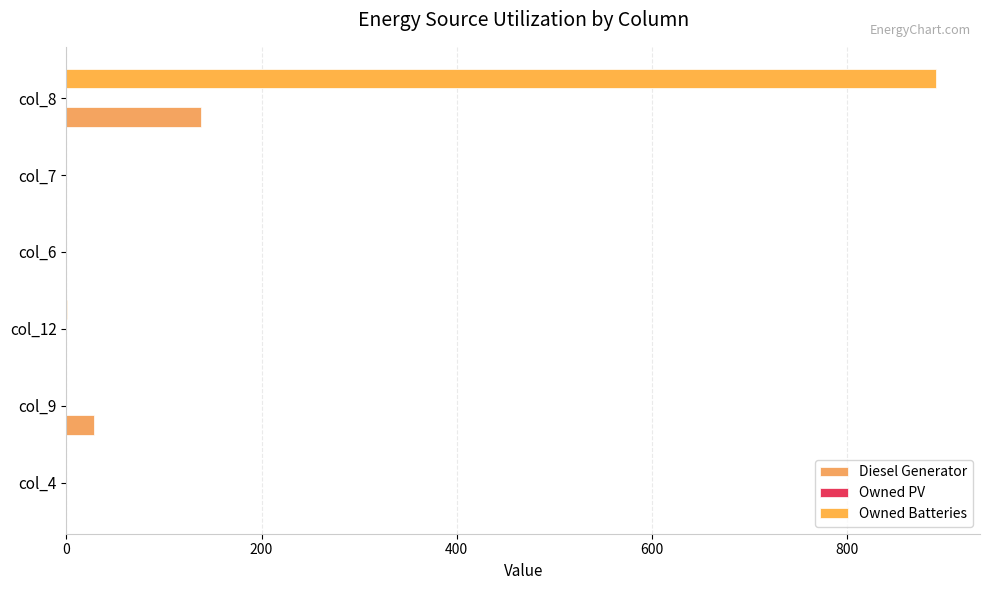

At which label is Diesel Generator closest to 69?

col_9